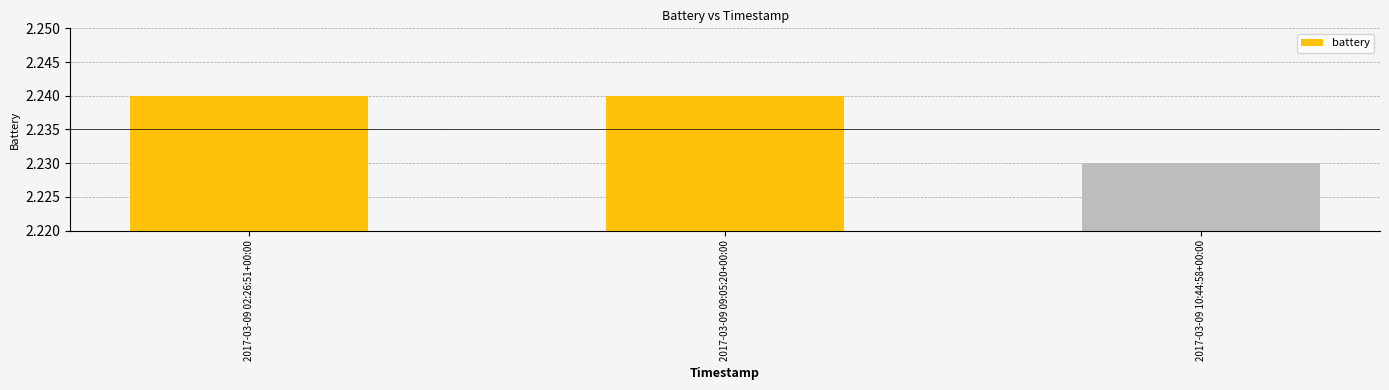

Does the chart contain stacked bars?

No